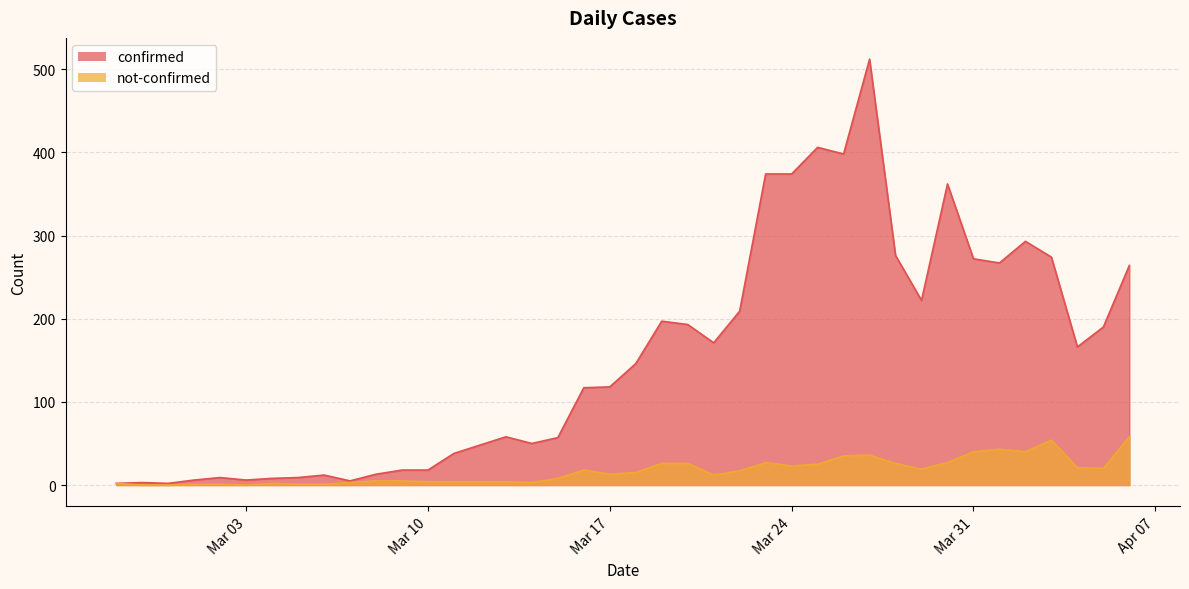

How many interior local valleys does the confirmed series have?

9